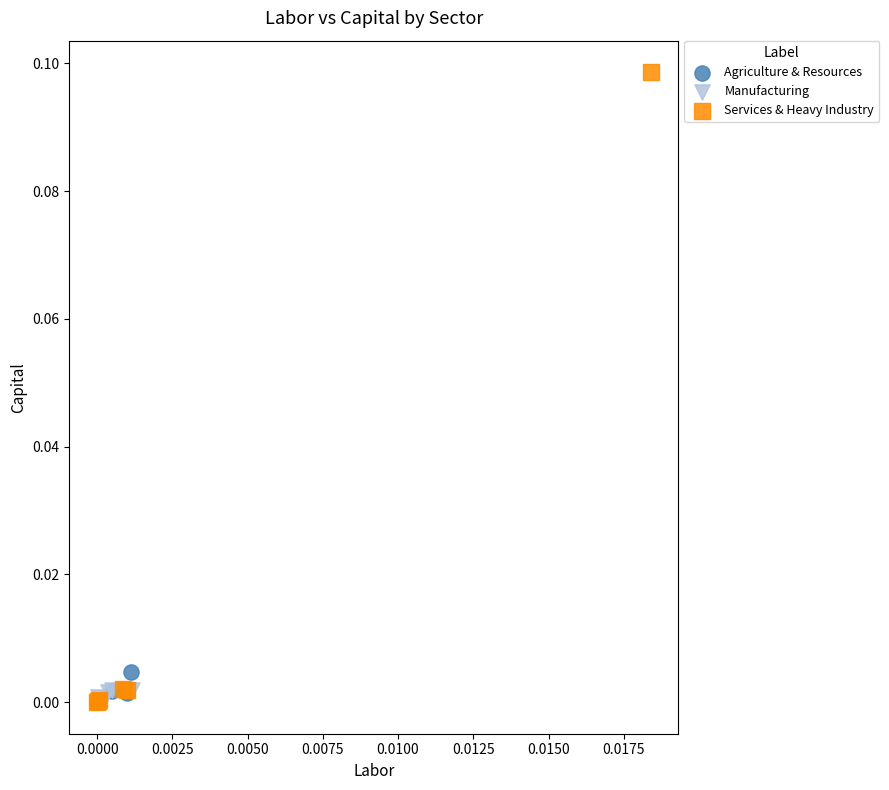

What are all the series names shown in the legend?

Agriculture & Resources, Manufacturing, Services & Heavy Industry